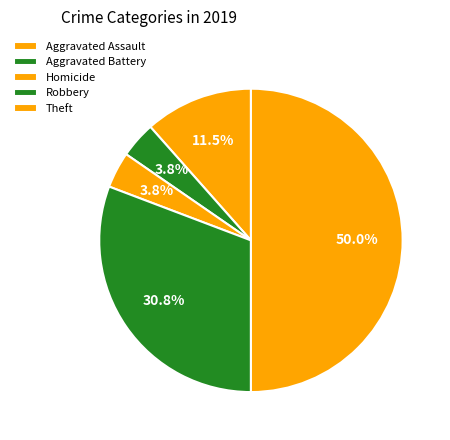

How many segments does this pie chart have?

5